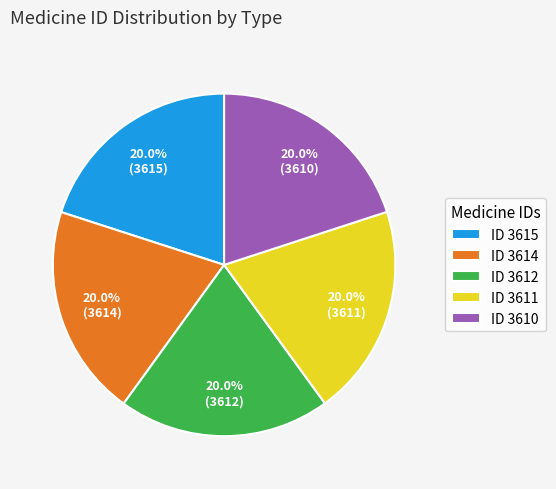

What is the ratio of the value at ID 3611 to the value at ID 3610?

1.0